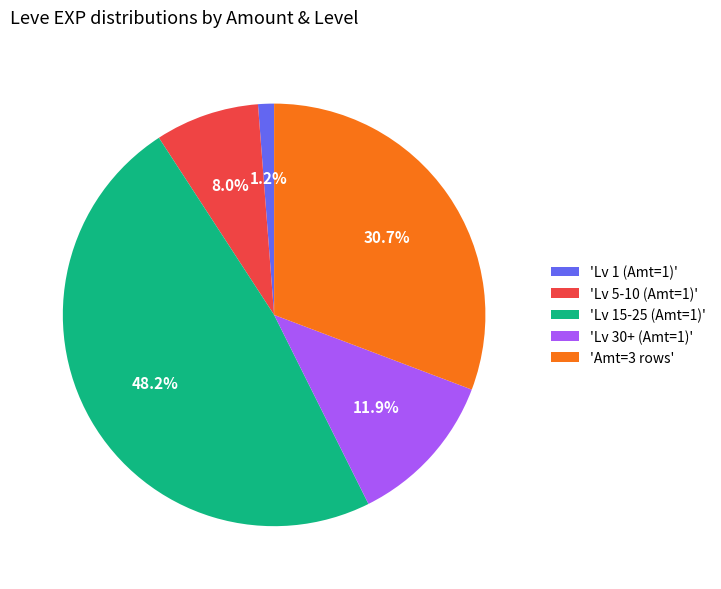

Approximately how many times larger is the value at 'Lv 30+ (Amt=1)' compared to 'Amt=3 rows'?

0.4